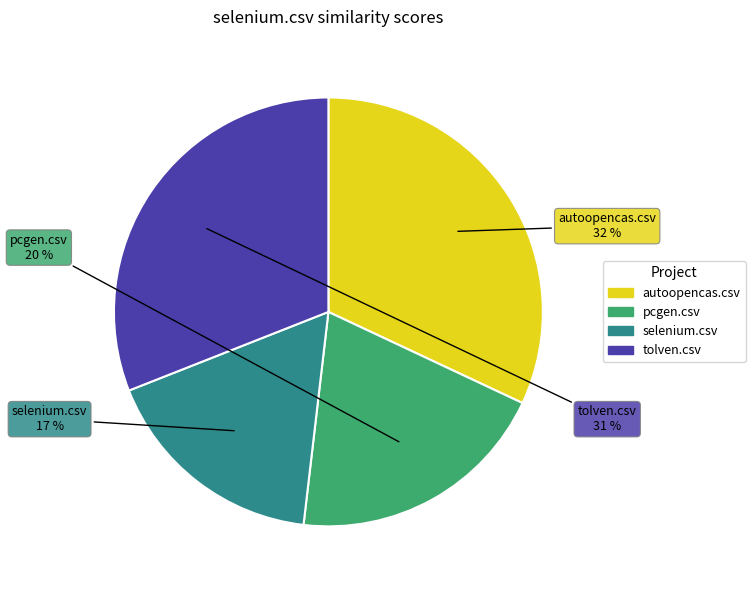

Does pcgen.csv represent more than half of the total?

No